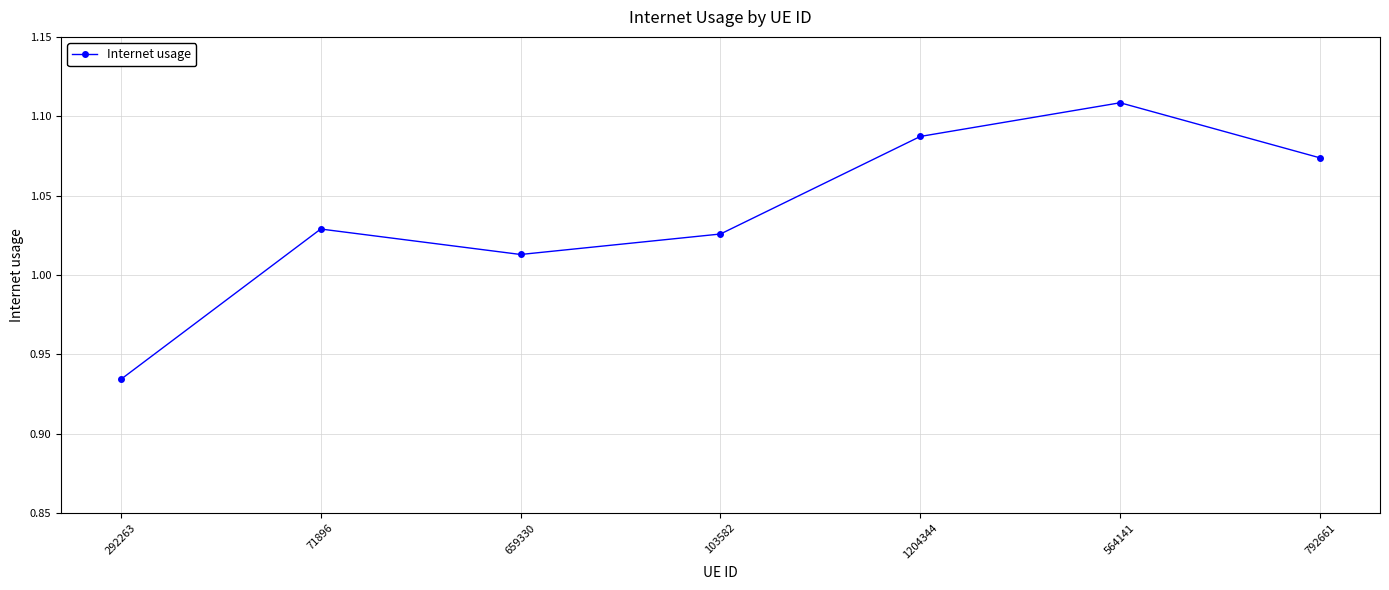

Rank the categories by value from highest to lowest.

564141, 1204344, 792661, 71896, 103582, 659330, 292263